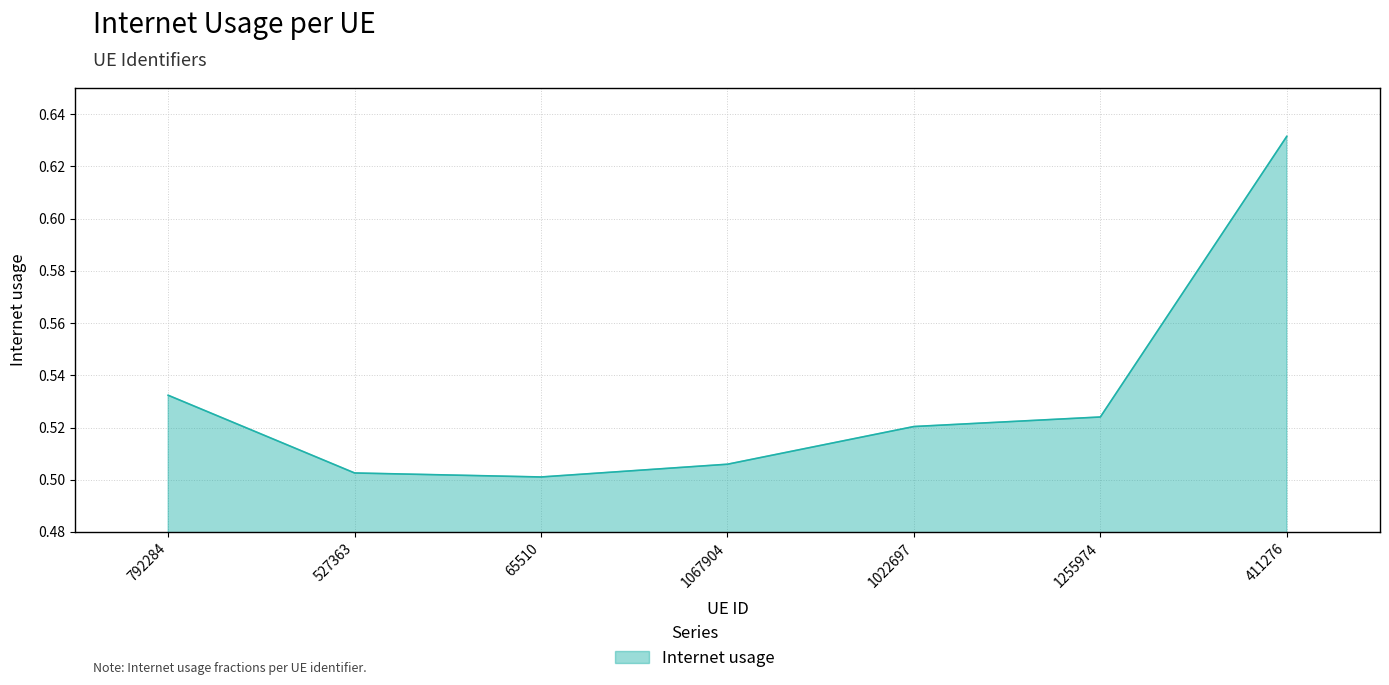

Is it true that the value at 1067904 is 0.1?

False